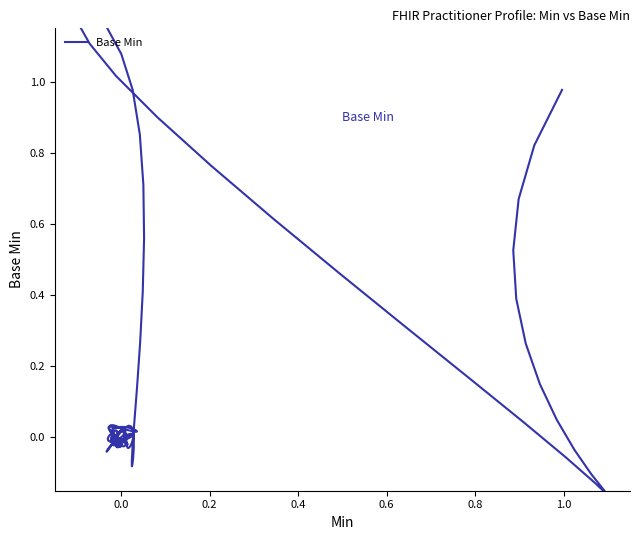

True or false: there are more than 0 points higher than both neighbors.

True